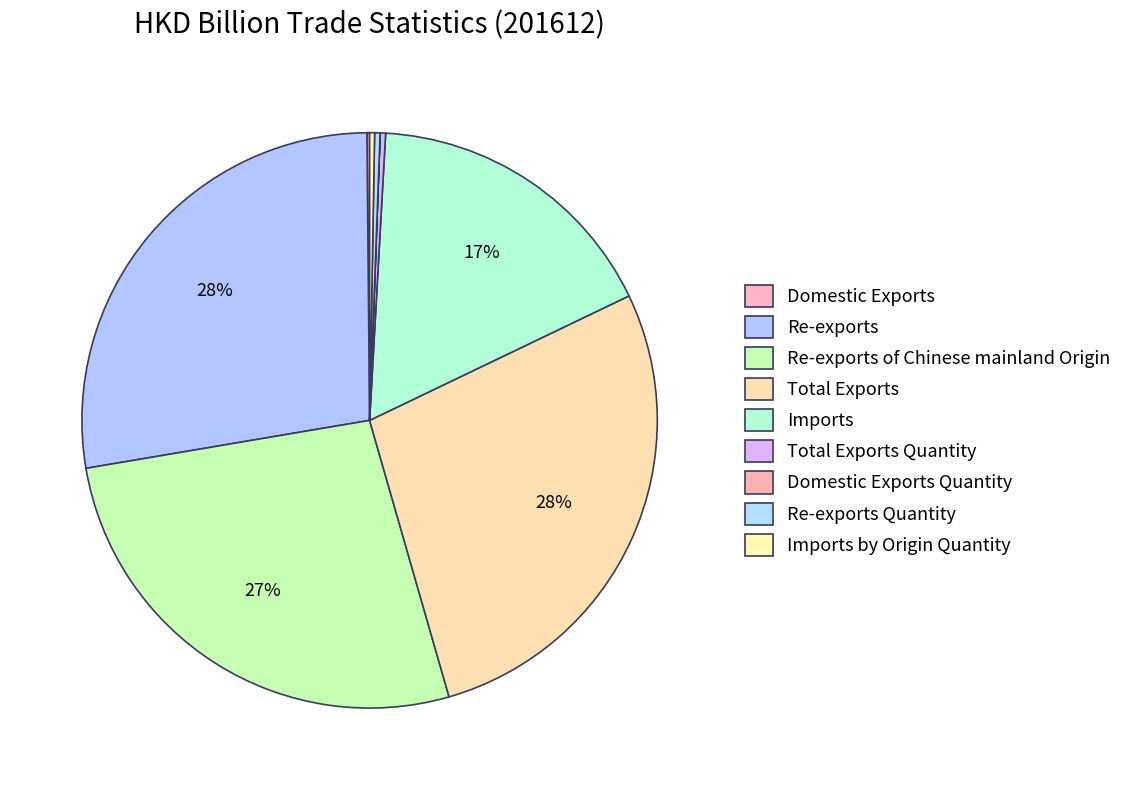

Count the number of slices in the pie.

9